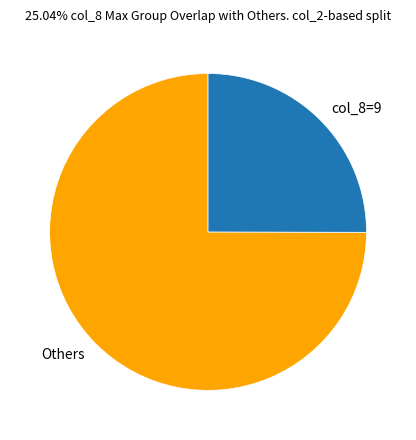

Combined, do Others and col_8=9 account for over 50%?

Yes